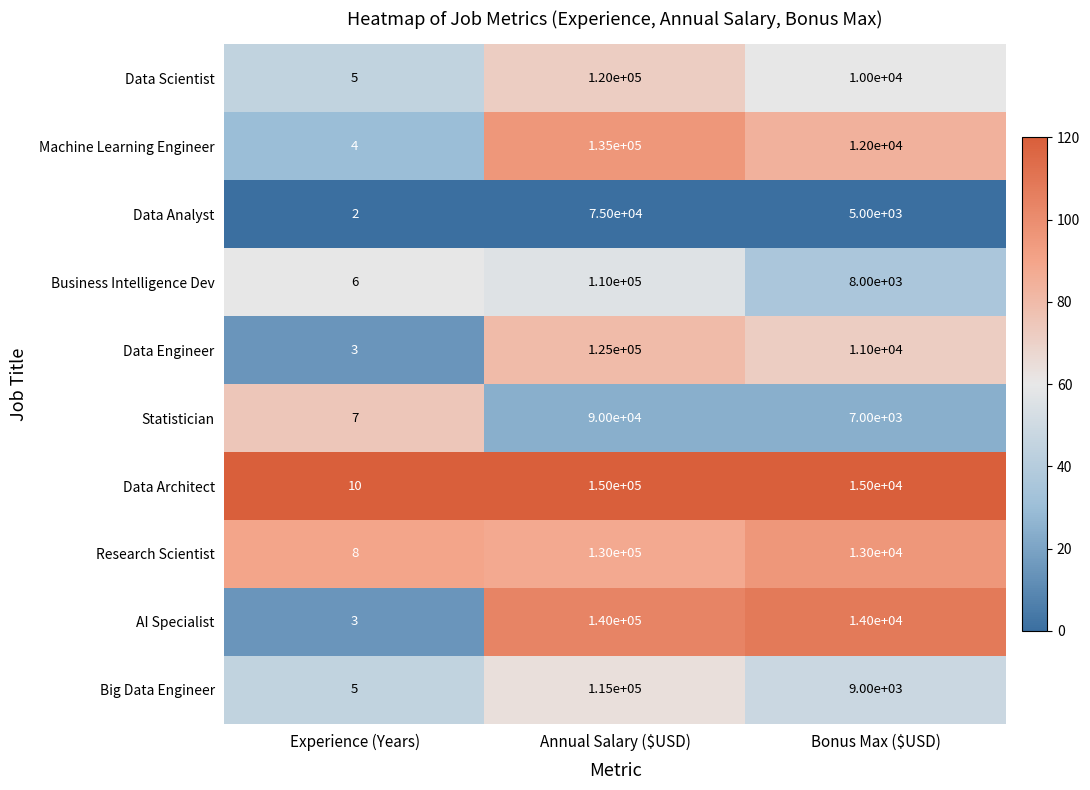

At which category does the chart reach its minimum across all series?

Experience (Years)